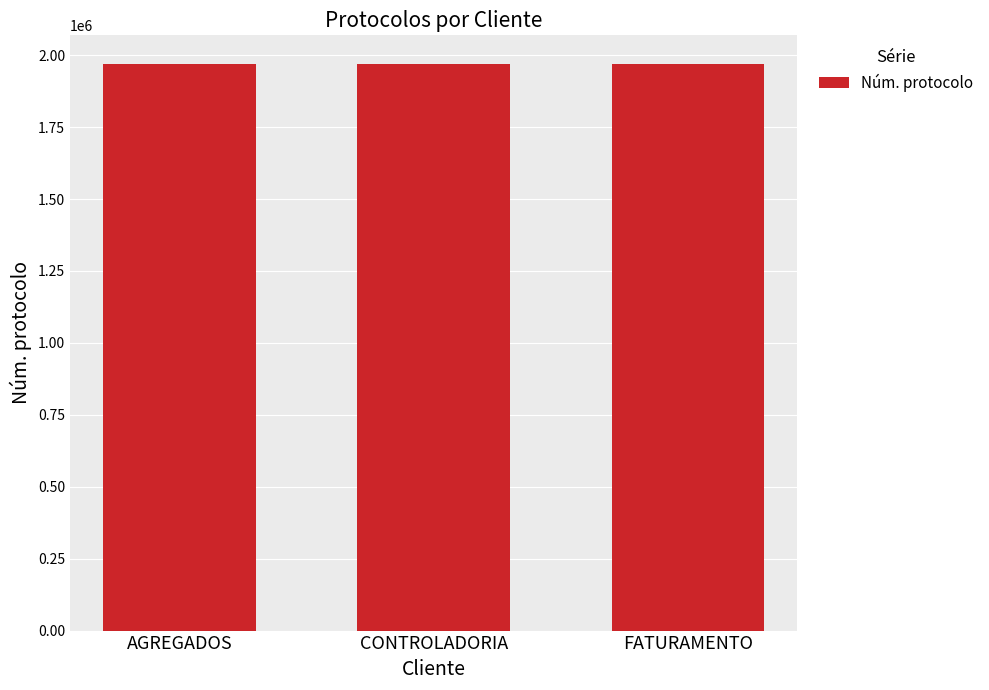

What is the maximum value shown in the chart?

1970619